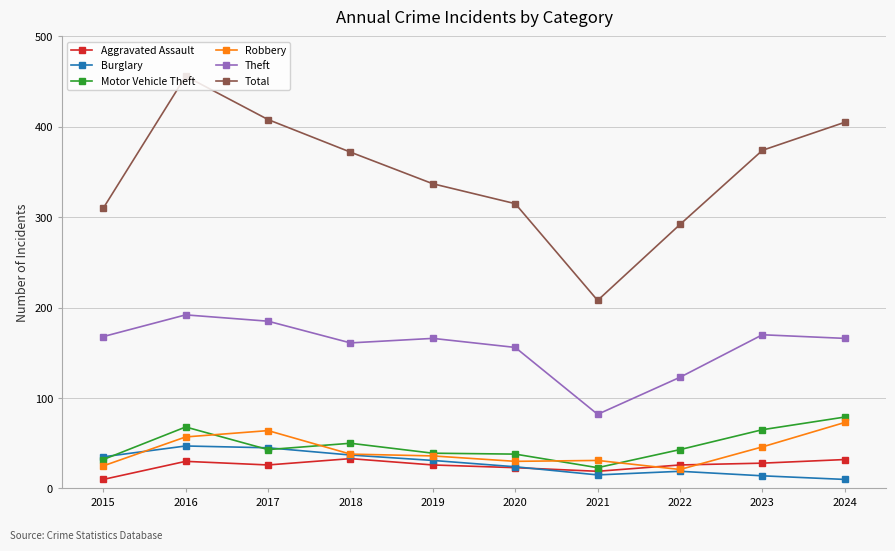

The Total series shows 310 at 2015. True or false?

True